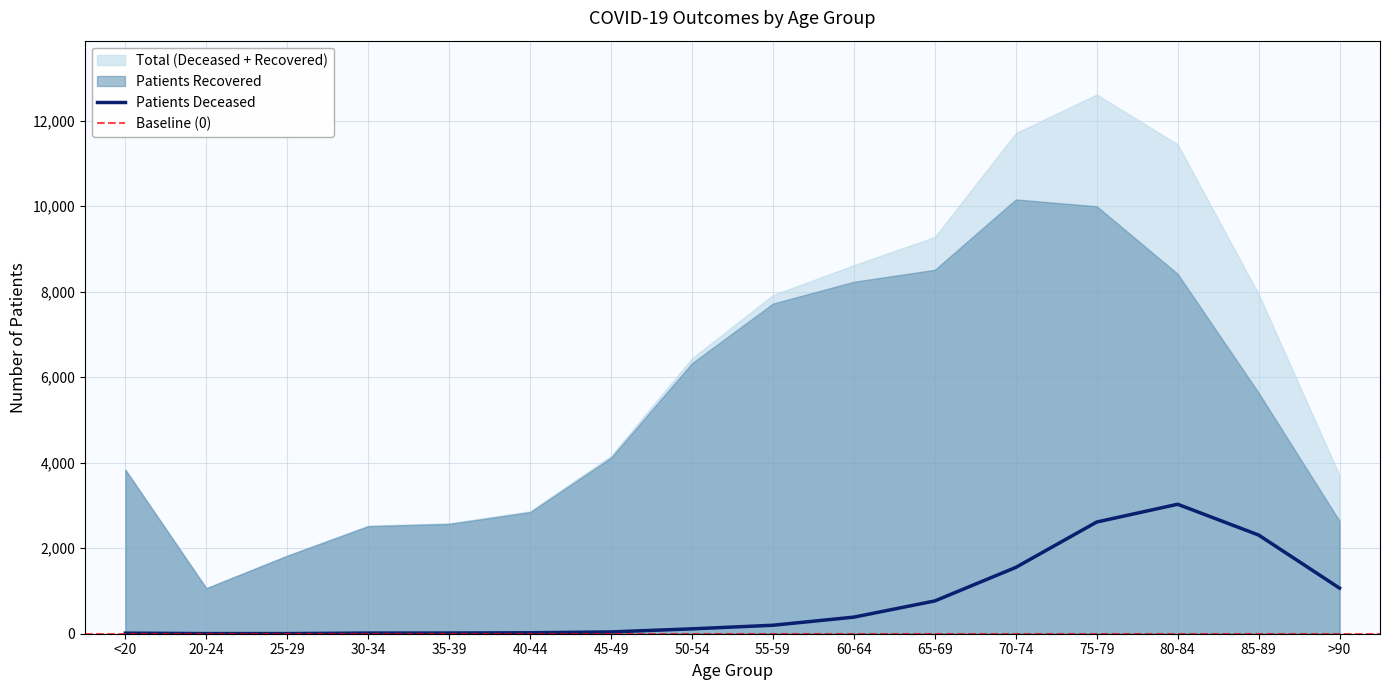

What is the difference between the maximum and minimum values?

3026